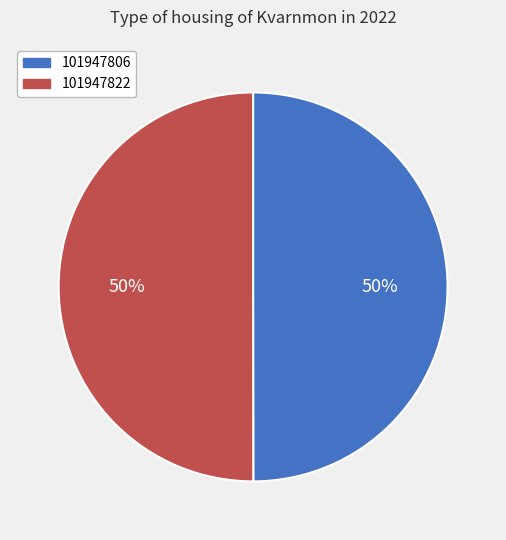

Approximately how many times larger is the value at 101947822 compared to 101947806?

1.0